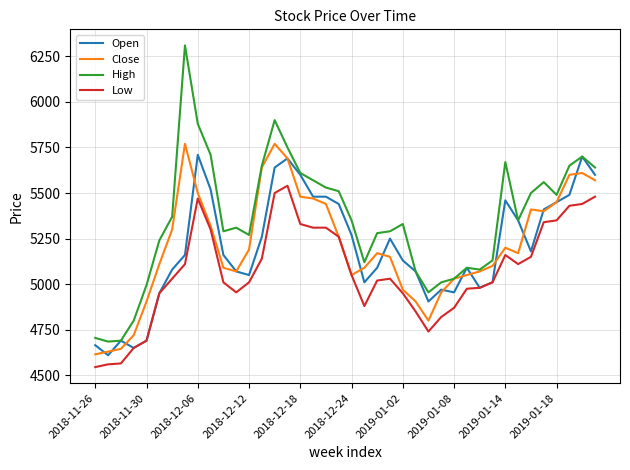

Which series has the widest spread of values?

High